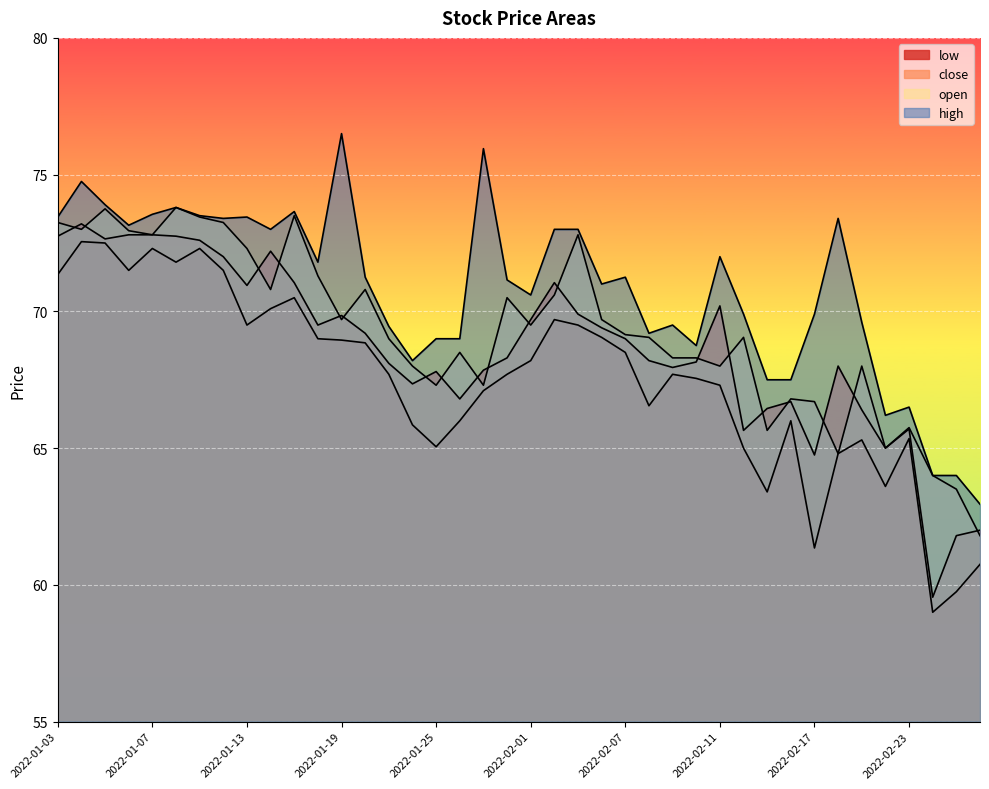

What is the label of the 27th point from the left?

2022-02-09